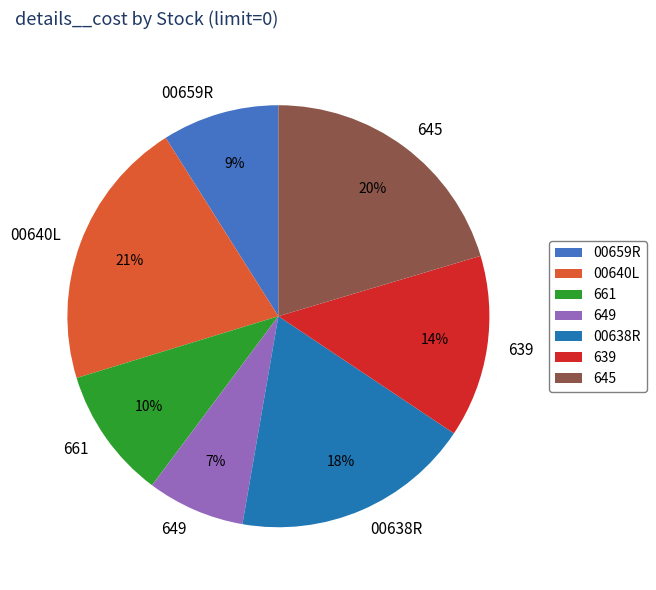

How many segments does this pie chart have?

7